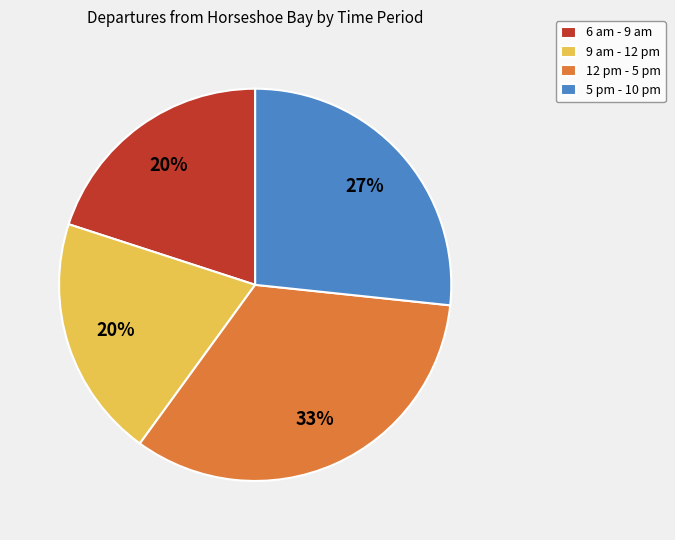

To the nearest percent, what is the difference between the largest and smallest slice percentages?

13%